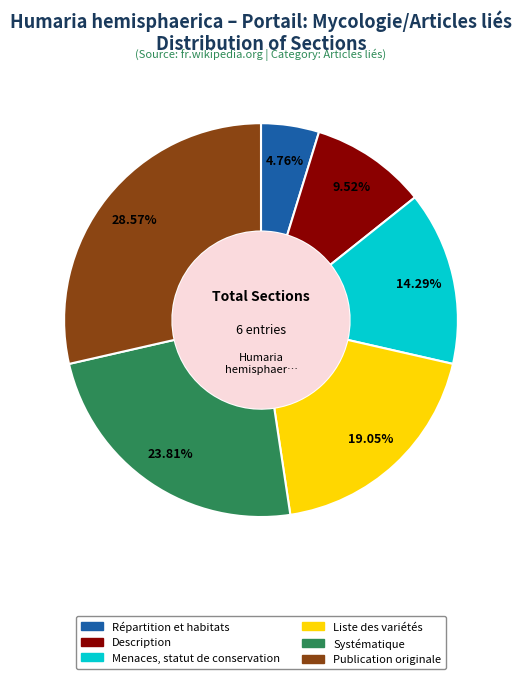

Count the number of slices in the pie.

6